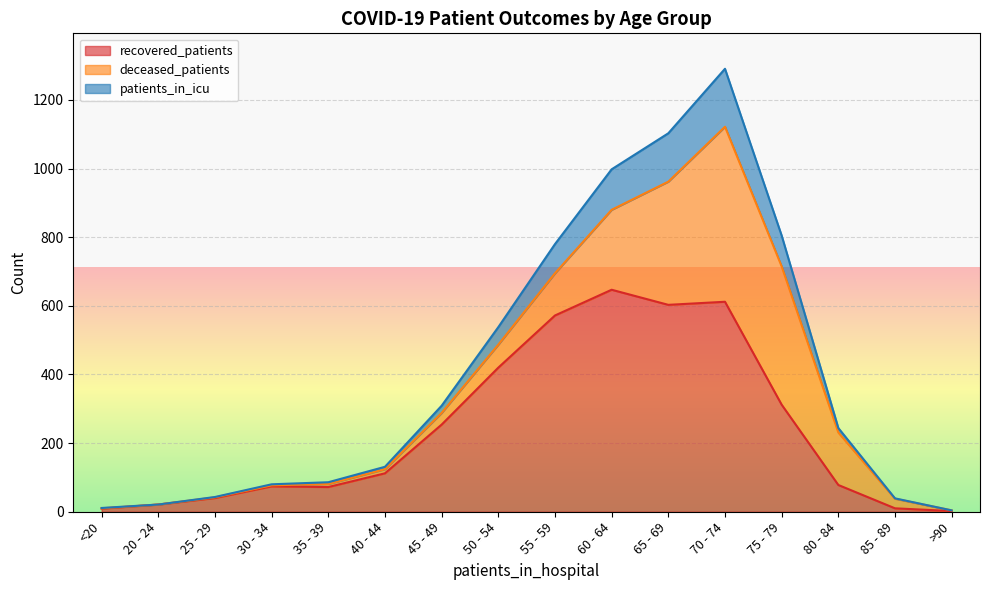

Does the chart display data point markers on the line(s)?

No